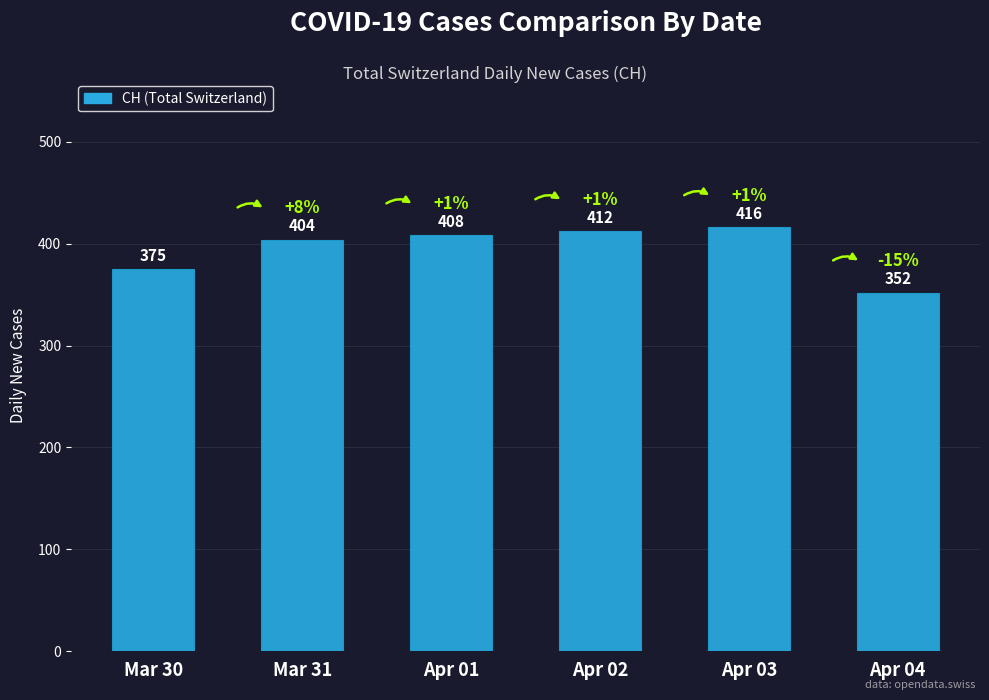

What is the sum of all values?

2367